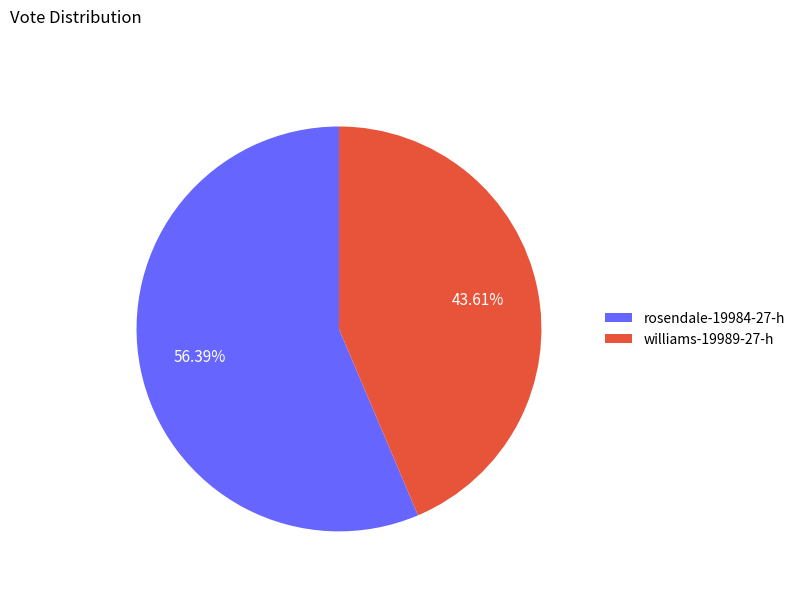

Count the number of slices in the pie.

2